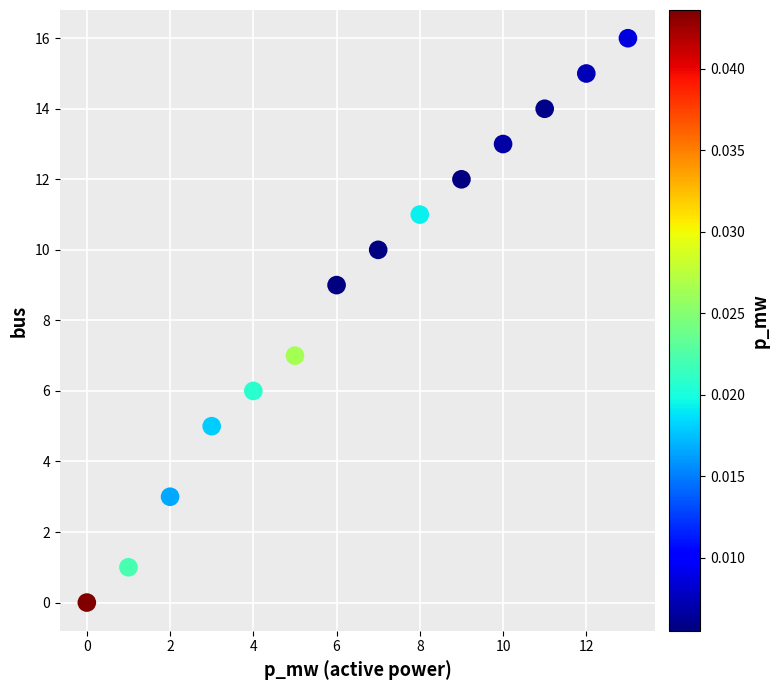

What is the range of Y values (max minus min)?

16